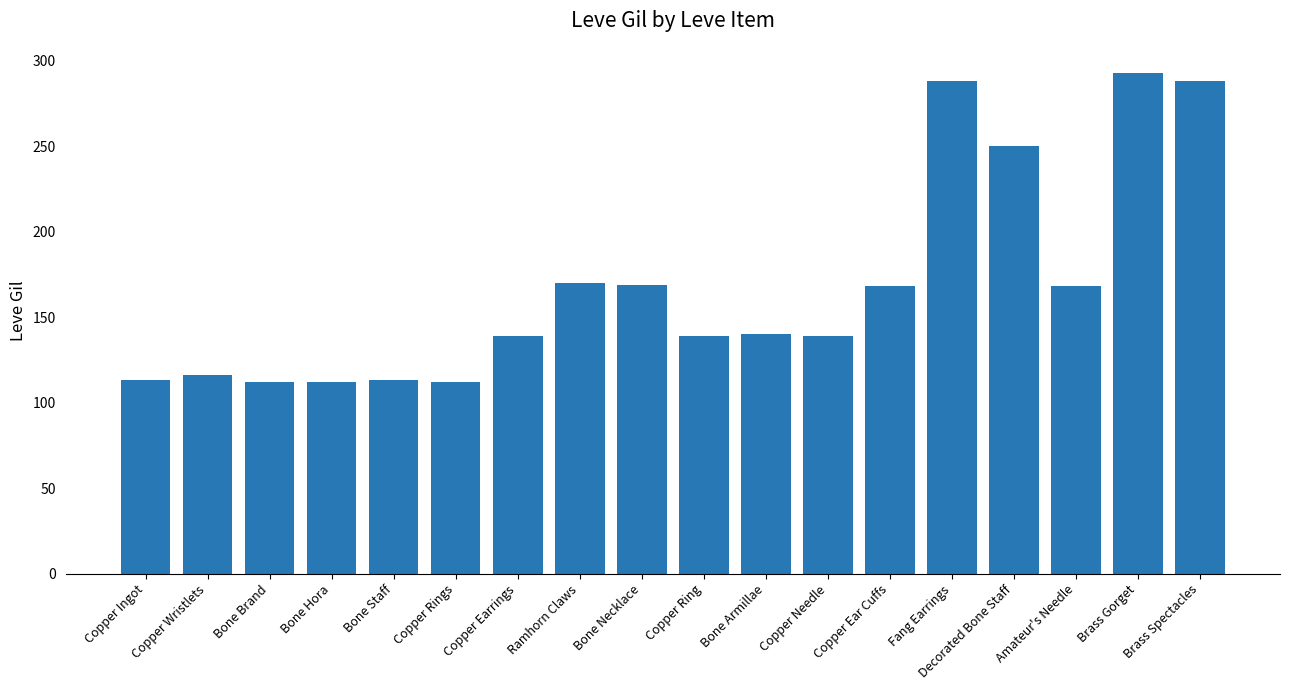

What is the ratio of the value at Bone Hora to the value at Amateur's Needle?

0.7